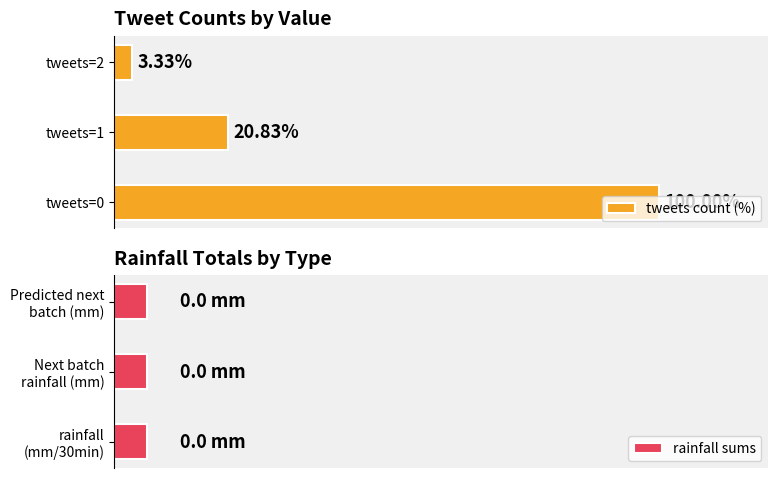

Rank the categories by tweets count (%) value from lowest to highest.

tweets=2, tweets=1, tweets=0